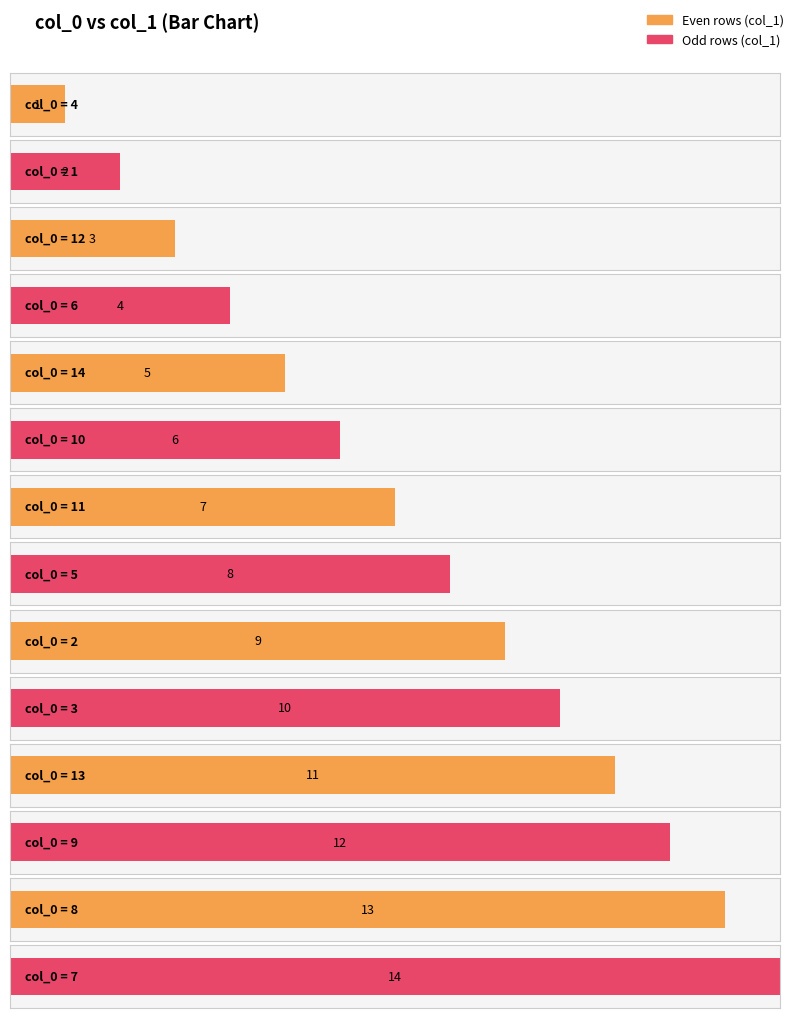

What is the change in value from 6 to 7?

+10